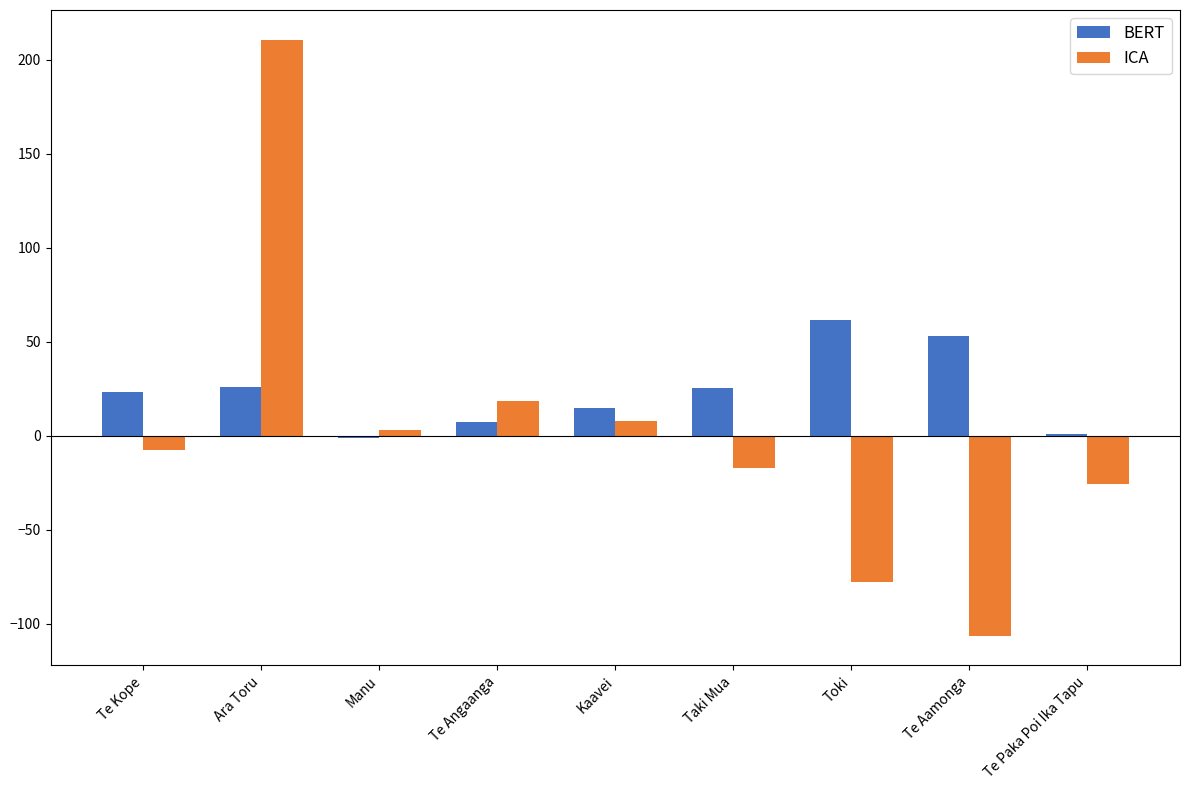

What is the sum of all ICA values?

5.5